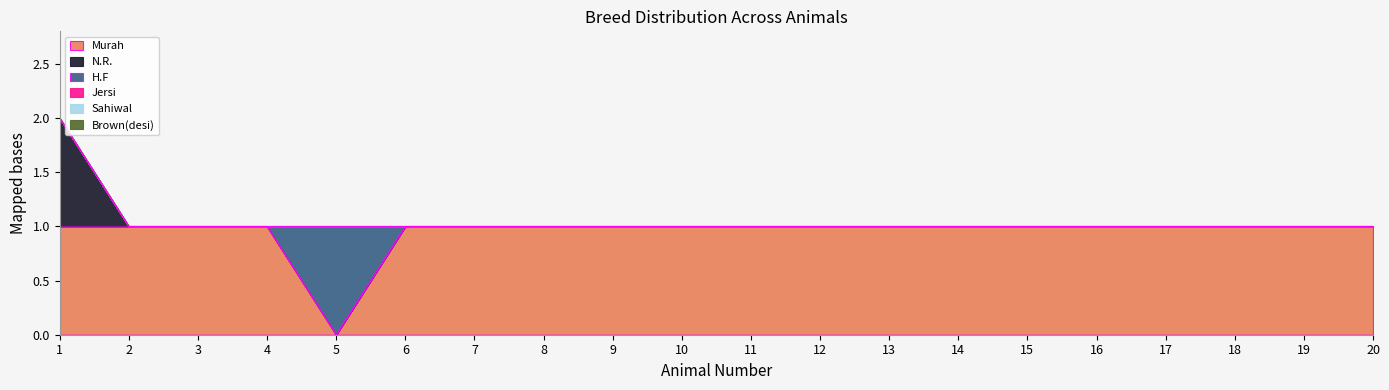

Which series changed the most between 6 and 16?

Murah